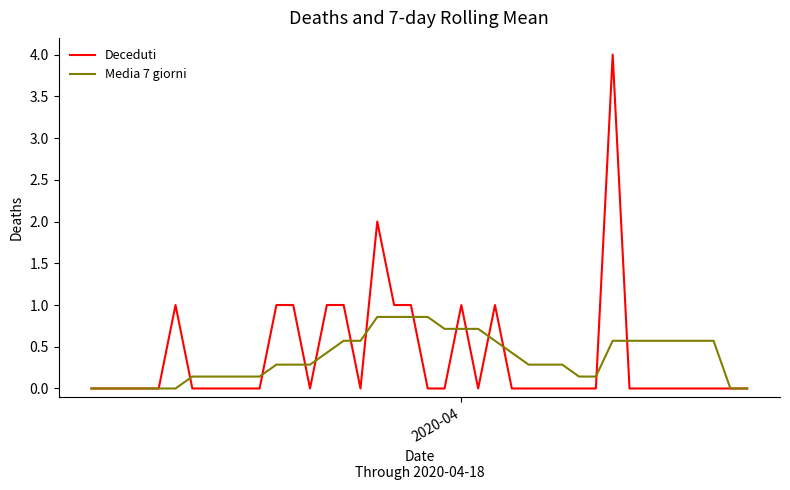

Reading right to left, list all the values displayed in this chart.

Deceduti: 0.0	0.0	0.0	0.0	0.0	0.0	0.0	0.0	4.0	0.0	0.0	0.0	0.0	0.0	0.0	1.0	0.0	1.0	0.0	0.0	1.0	1.0	2.0	0.0	1.0	1.0	0.0	1.0	1.0	0.0	0.0	0.0	0.0	0.0	1.0	0.0	0.0	0.0	0.0	0.0
Media 7 giorni: 0.0	0.0	0.6	0.6	0.6	0.6	0.6	0.6	0.6	0.1	0.1	0.3	0.3	0.3	0.4	0.6	0.7	0.7	0.7	0.9	0.9	0.9	0.9	0.6	0.6	0.4	0.3	0.3	0.3	0.1	0.1	0.1	0.1	0.1	0.0	0.0	0.0	0.0	0.0	0.0